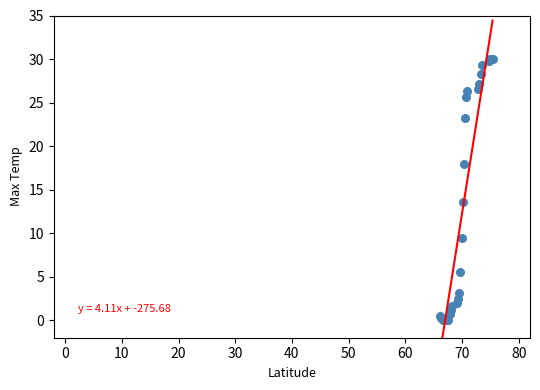

What Y value in the scatter plot is closest to 15?

13.5